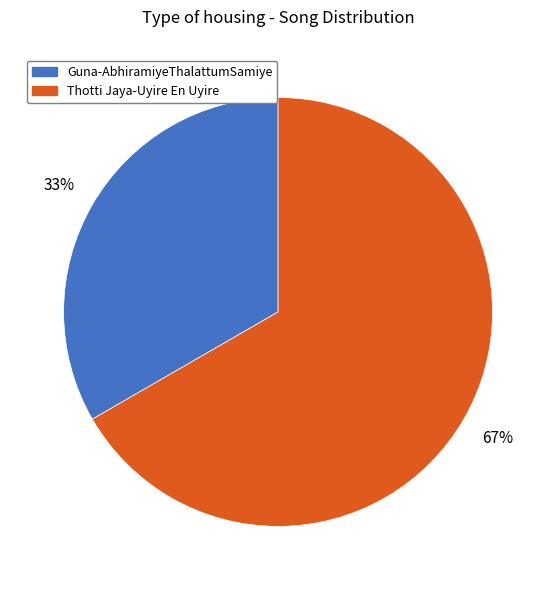

Do Guna-AbhiramiyeThalattumSamiye and Thotti Jaya-Uyire En Uyire together represent more than half of the pie?

Yes